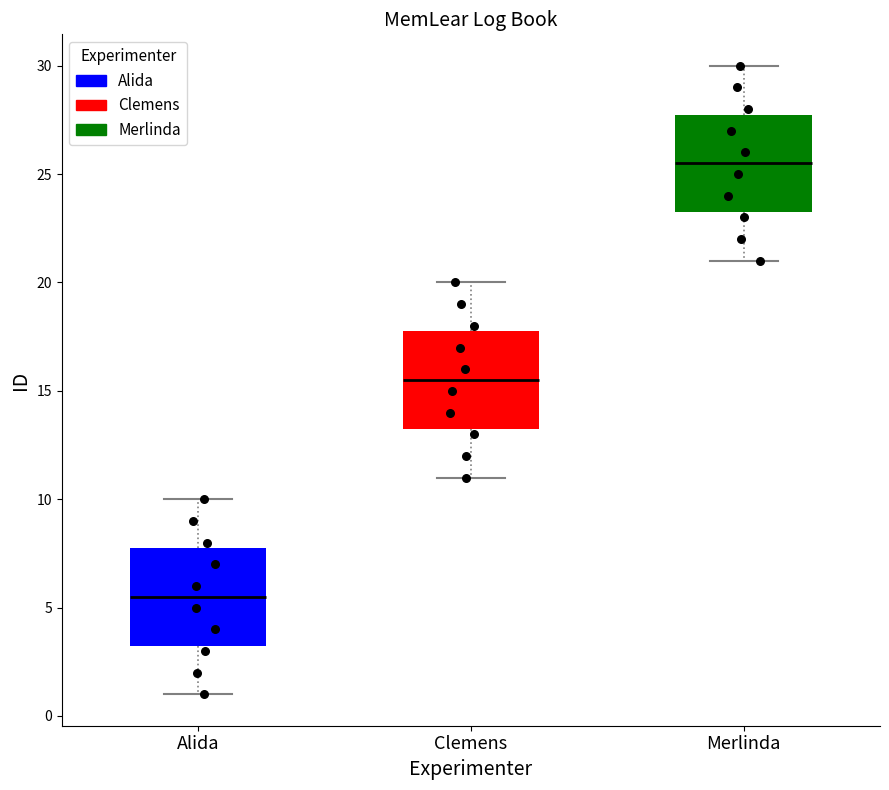

Reading left to right, read every box against the y-axis: the position of its median line, the range the box covers, and the ends of its whiskers. The values are not printed on the chart, so give them approximately, as read against the axis.

Alida: median 5.5, box 3.5 to 8.0, whiskers 1.0 to 10.0
Clemens: median 15.5, box 13.5 to 18.0, whiskers 11.0 to 20.0
Merlinda: median 25.5, box 23.5 to 28.0, whiskers 21.0 to 30.0